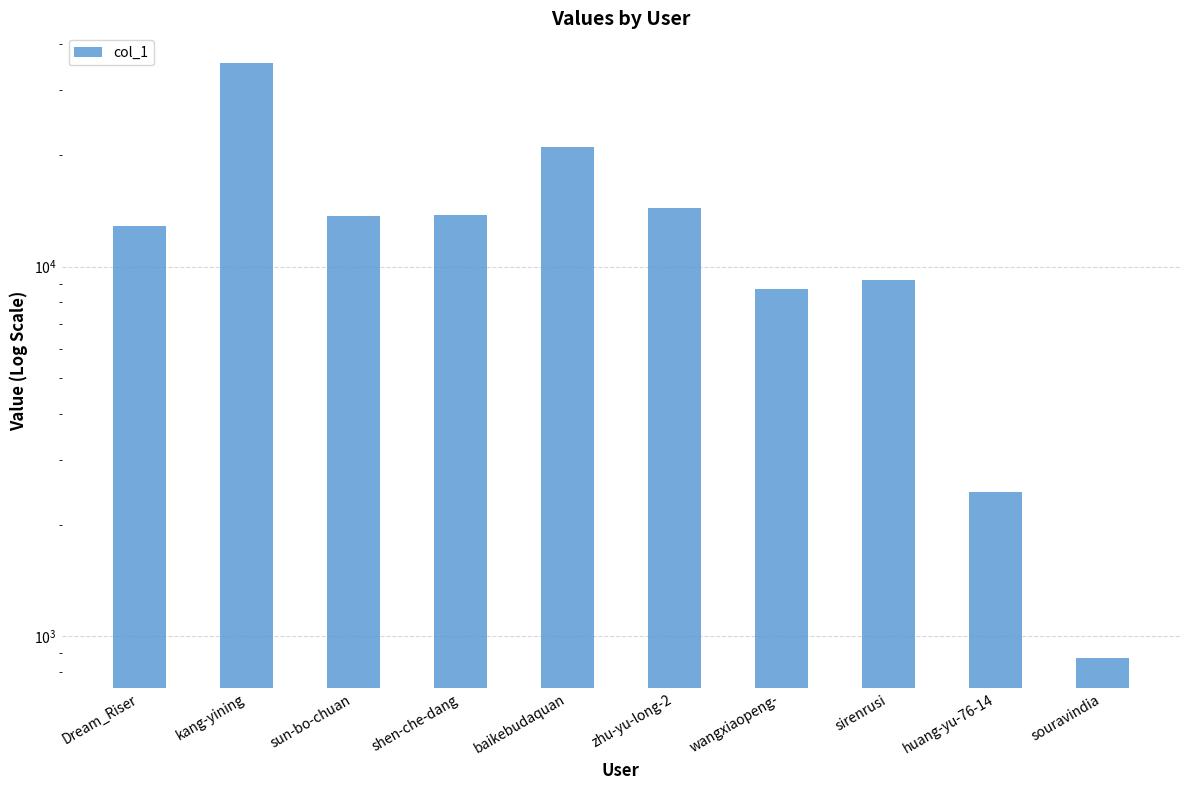

What is the minimum value shown in the chart?

870